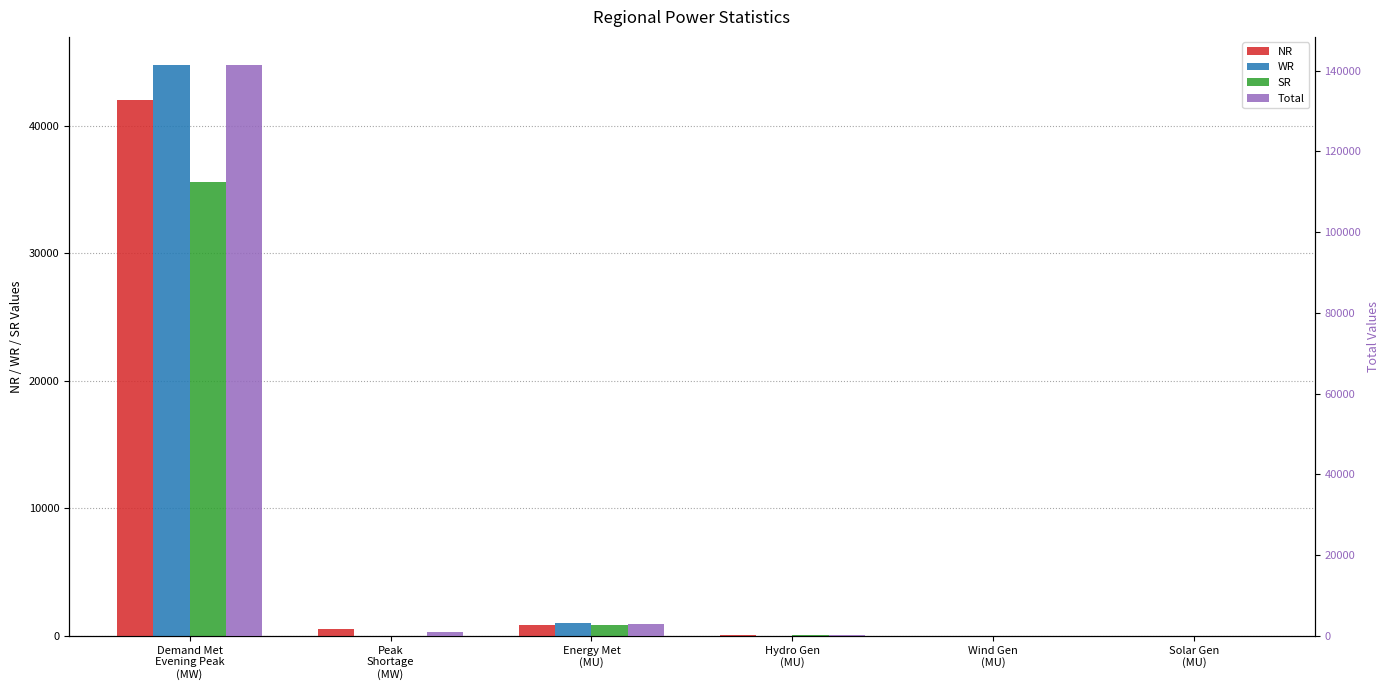

What position from the left is Wind Gen
(MU)?

5